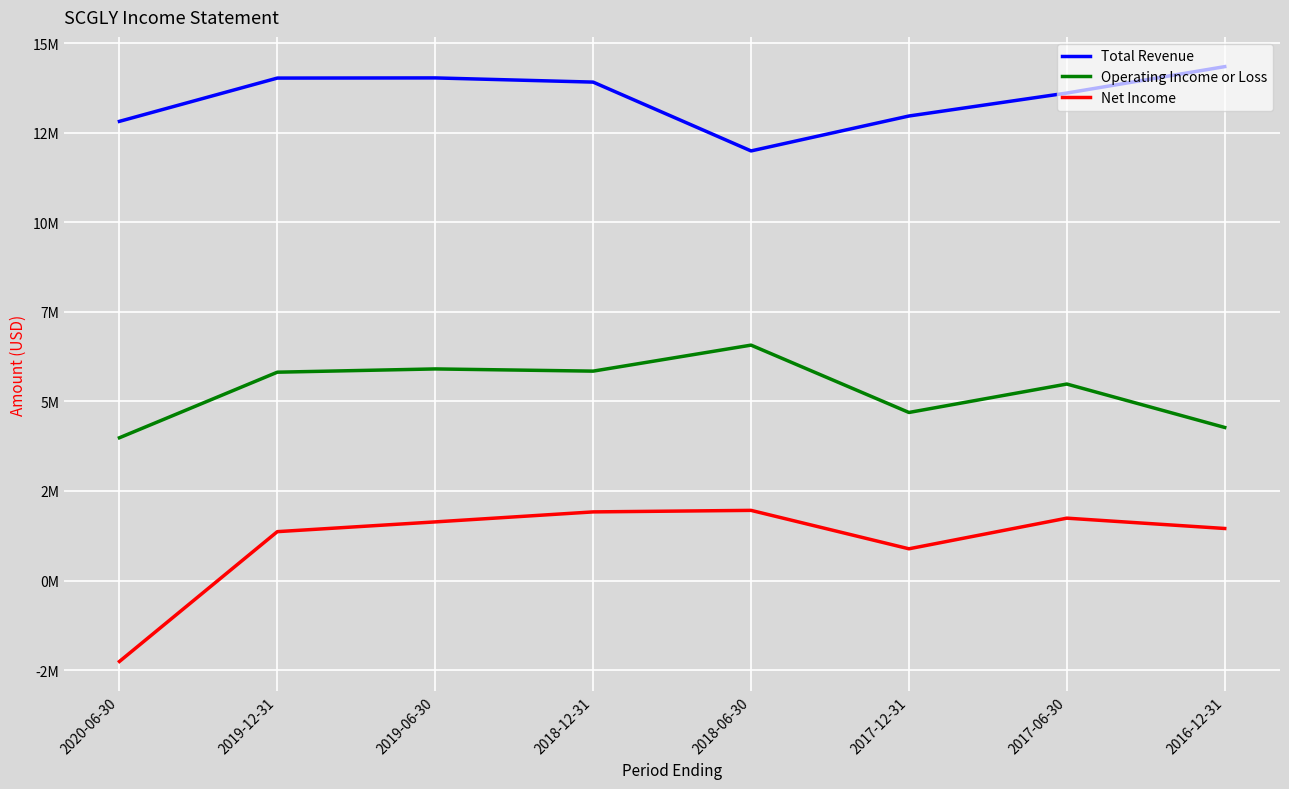

The value of Net Income at 2017-06-30 is 1740200. True or false?

True